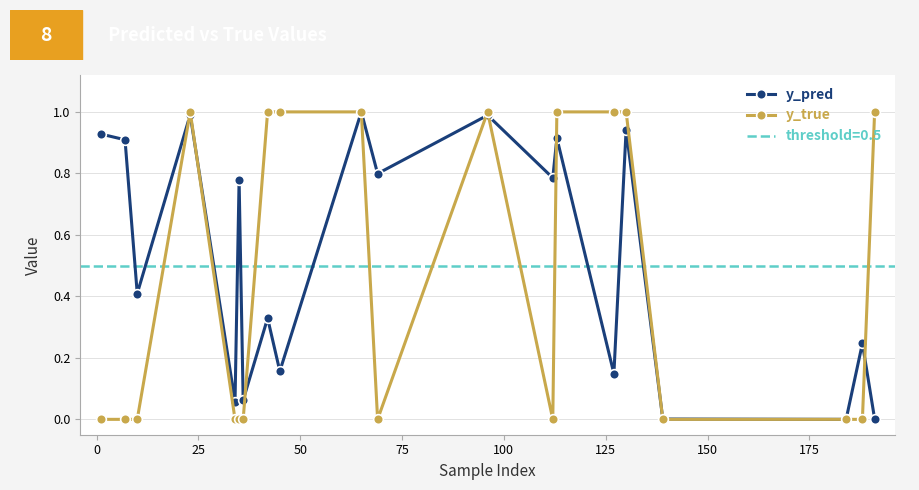

How many times do y_pred and y_true cross each other?

9